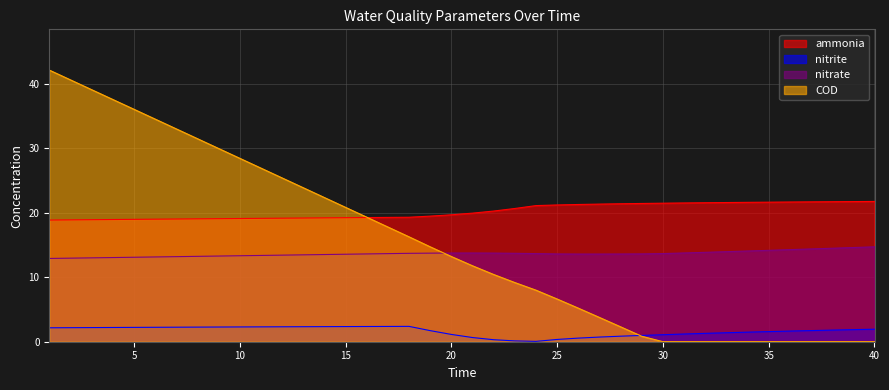

Reading right to left, what are all the values shown in this chart?

ammonia: 40=21.7	39=21.7	38=21.7	37=21.7	36=21.7	35=21.6	34=21.6	33=21.6	32=21.5	31=21.5	30=21.5	29=21.4	28=21.4	27=21.3	26=21.3	25=21.2	24=21.1	23=20.7	22=20.3	21=19.9	20=19.7	19=19.5	18=19.3	17=19.3	16=19.2	15=19.2	14=19.2	13=19.2	12=19.1	11=19.1	10=19.1	9=19.1	8=19.0	7=19.0	6=19.0	5=19.0	4=18.9	3=18.9	2=18.9	1=18.9
nitrite: 40=1.9	39=1.9	38=1.8	37=1.7	36=1.6	35=1.6	34=1.5	33=1.4	32=1.3	31=1.2	30=1.1	29=1.0	28=0.9	27=0.7	26=0.6	25=0.4	24=0.1	23=0.1	22=0.3	21=0.6	20=1.1	19=1.7	18=2.4	17=2.4	16=2.4	15=2.3	14=2.3	13=2.3	12=2.3	11=2.3	10=2.3	9=2.3	8=2.3	7=2.3	6=2.2	5=2.2	4=2.2	3=2.2	2=2.2	1=2.2
nitrate: 40=14.7	39=14.6	38=14.5	37=14.4	36=14.3	35=14.2	34=14.1	33=14.0	32=13.9	31=13.8	30=13.7	29=13.6	28=13.6	27=13.6	26=13.6	25=13.6	24=13.7	23=13.7	22=13.7	21=13.8	20=13.7	19=13.7	18=13.7	17=13.7	16=13.6	15=13.6	14=13.5	13=13.5	12=13.4	11=13.4	10=13.3	9=13.3	8=13.2	7=13.2	6=13.1	5=13.1	4=13.0	3=13.0	2=13.0	1=12.9
COD: 40=0.0	39=0.0	38=0.0	37=0.0	36=0.0	35=0.0	34=0.0	33=0.0	32=0.0	31=0.0	30=0.0	29=0.8	28=2.3	27=3.8	26=5.2	25=6.6	24=8.0	23=9.2	22=10.4	21=11.8	20=13.2	19=14.7	18=16.3	17=17.8	16=19.3	15=20.8	14=22.4	13=23.9	12=25.4	11=26.9	10=28.4	9=30.0	8=31.5	7=33.0	6=34.5	5=36.0	4=37.6	3=39.1	2=40.6	1=42.1